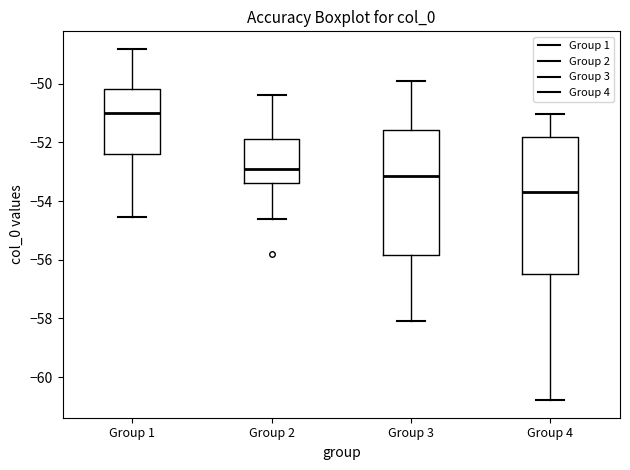

Where does the upper whisker of the box for Group 3 end on the y-axis? The values are not printed on the chart, so give them approximately, as read against the axis.

-50.0